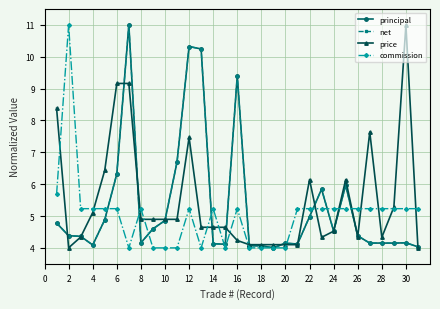

What is the value of the commission point at the 13th from the left?

4.0